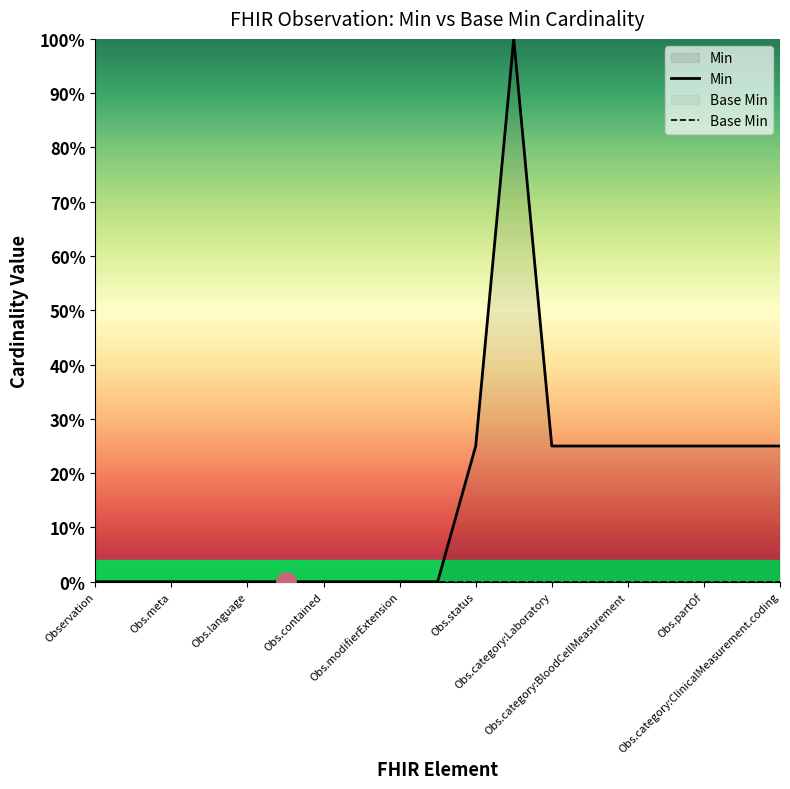

At which category does the chart reach its peak across all series?

11